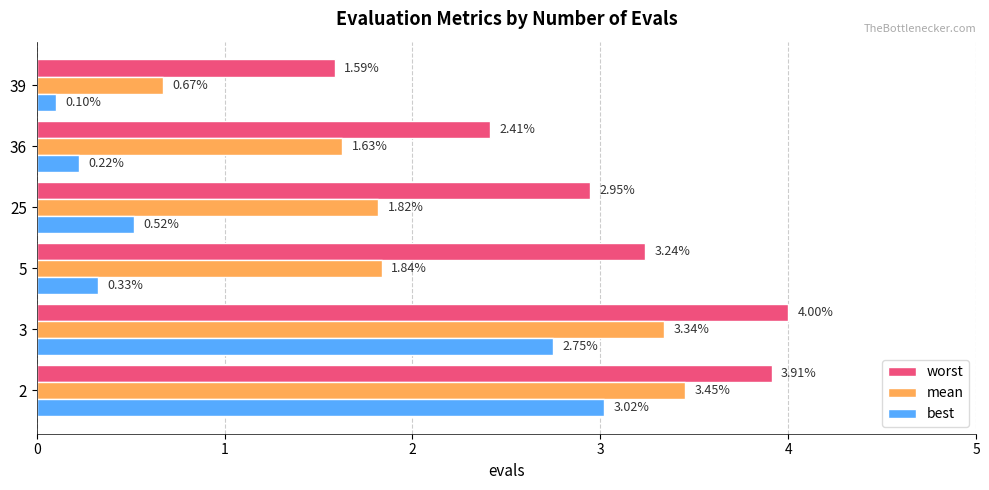

Which series has the largest range (max minus min)?

best